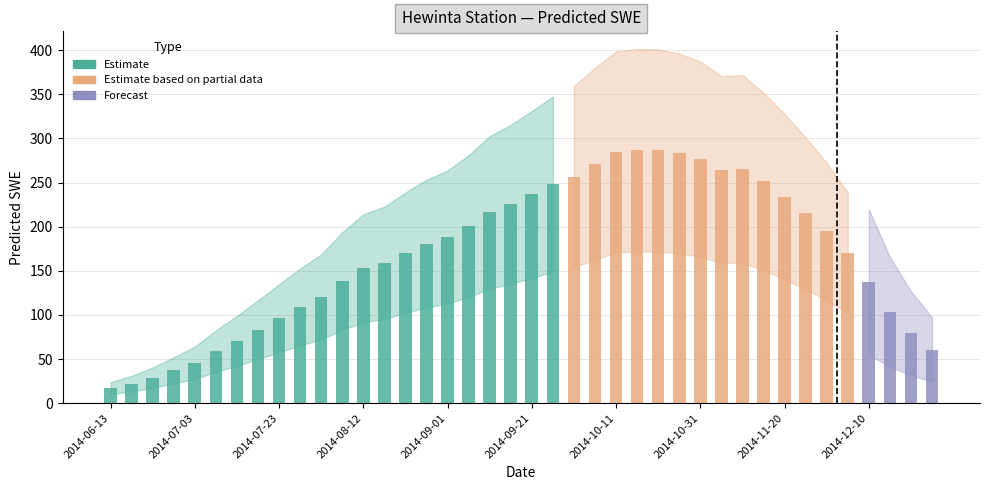

Reading right to left, extract all data points from this chart.

Estimate: 0.0	0.0	0.0	0.0	0.0	0.0	0.0	0.0	0.0	0.0	0.0	0.0	0.0	0.0	0.0	0.0	0.0	0.0	248.2	236.5	225.3	216.1	200.8	188.3	180.8	170.5	159.0	152.8	138.3	120.4	109.0	96.2	83.2	70.6	59.0	45.7	37.2	28.9	22.1	17.1
Estimate based on partial data: 0.0	0.0	0.0	0.0	170.6	194.6	215.1	234.1	251.3	265.6	264.7	276.6	283.1	286.4	286.6	284.6	271.5	256.7	0.0	0.0	0.0	0.0	0.0	0.0	0.0	0.0	0.0	0.0	0.0	0.0	0.0	0.0	0.0	0.0	0.0	0.0	0.0	0.0	0.0	0.0
Forecast: 60.8	79.3	103.5	137.3	0.0	0.0	0.0	0.0	0.0	0.0	0.0	0.0	0.0	0.0	0.0	0.0	0.0	0.0	0.0	0.0	0.0	0.0	0.0	0.0	0.0	0.0	0.0	0.0	0.0	0.0	0.0	0.0	0.0	0.0	0.0	0.0	0.0	0.0	0.0	0.0